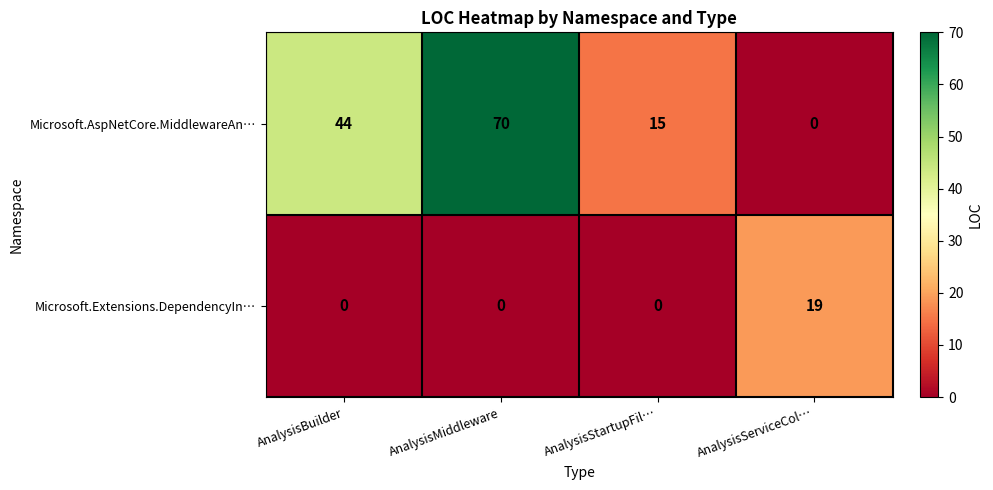

What is the spread (max minus min) of values at AnalysisStartupFil…?

15